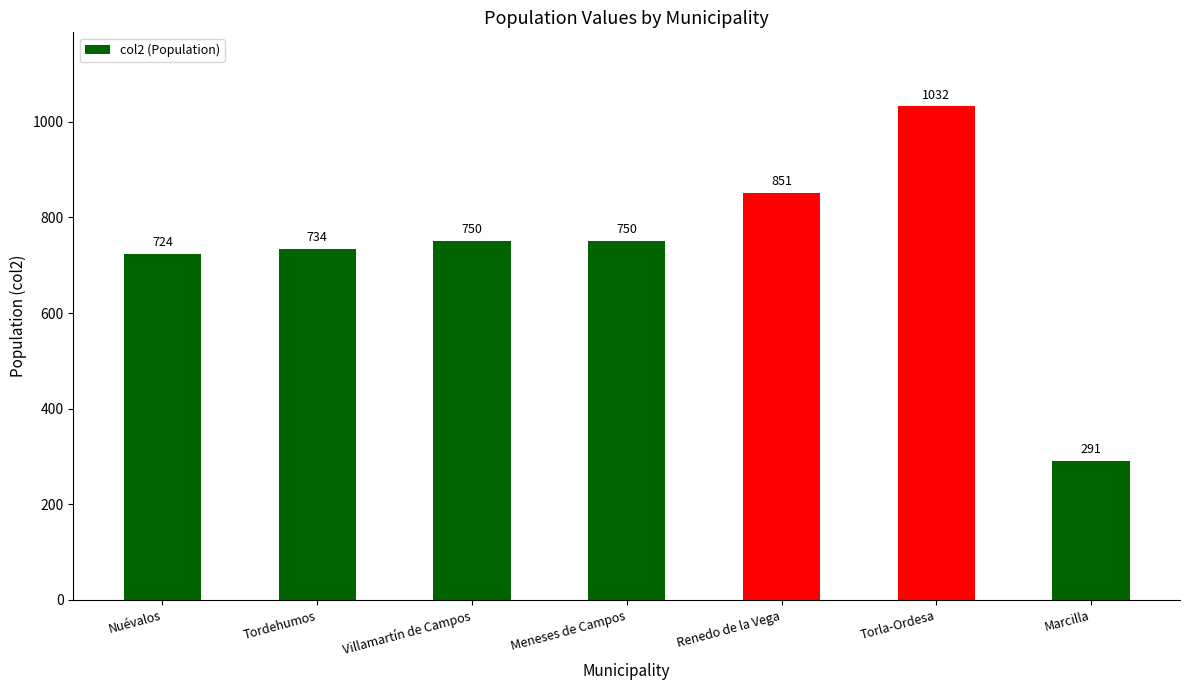

What is the label of the 2nd bar from the left?

Tordehumos